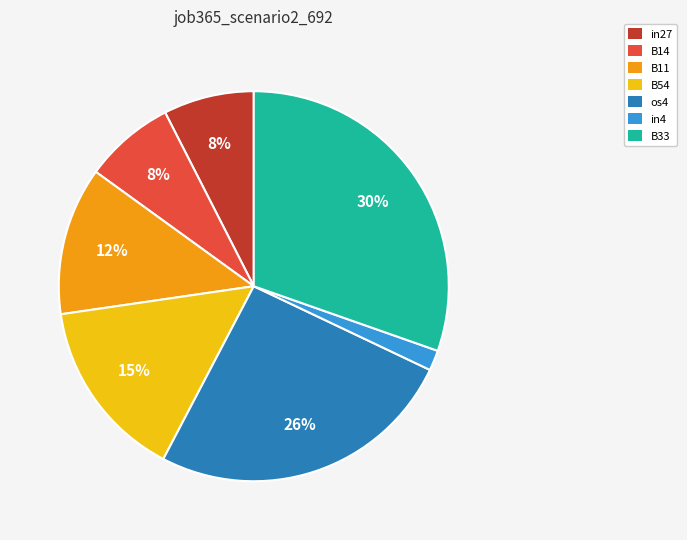

Which has a higher value, B33 or B54?

B33